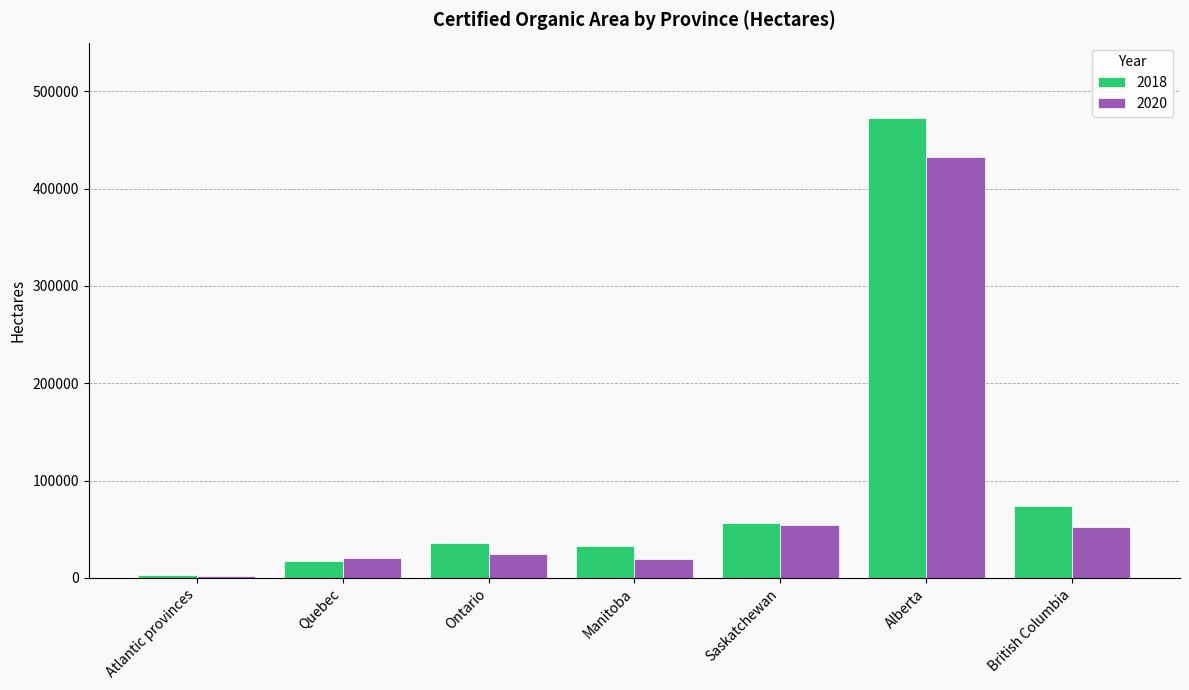

Rank the series by their maximum value, from lowest to highest.

2020, 2018